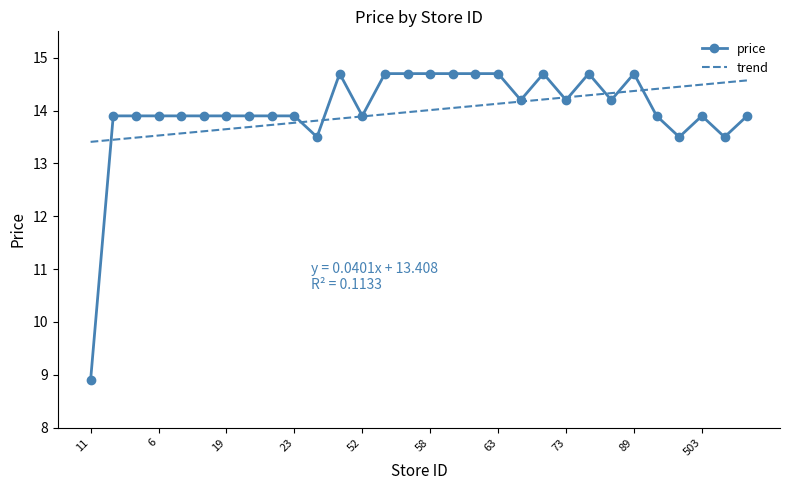

At how many categories does at least one series exceed 12?

30